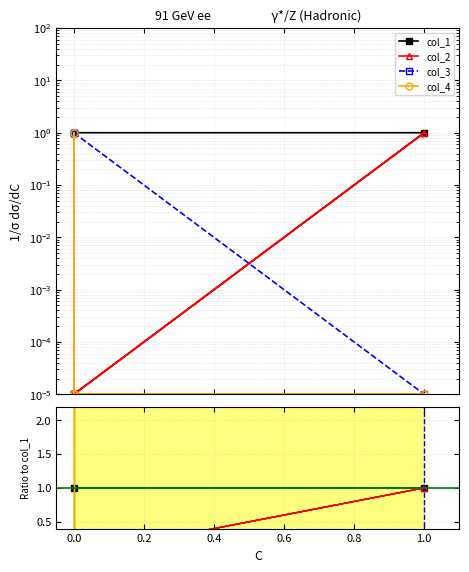

True or false: col_4 and col_1 cross at least once.

False